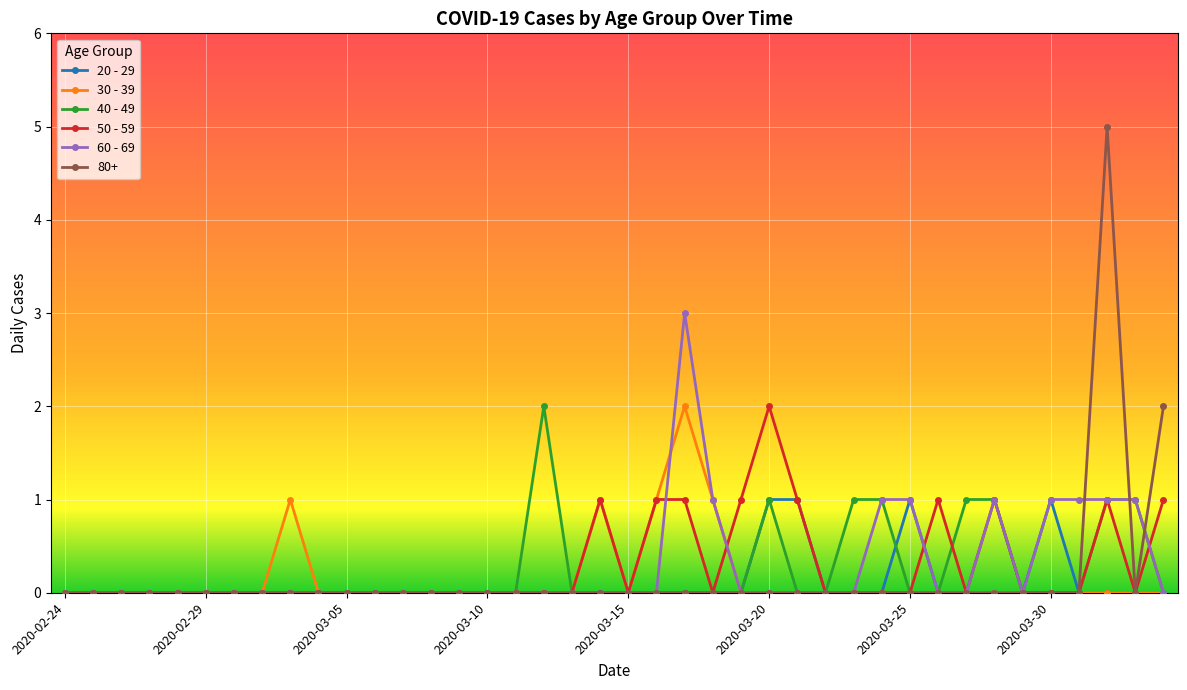

Which series has the largest range (max minus min)?

80+